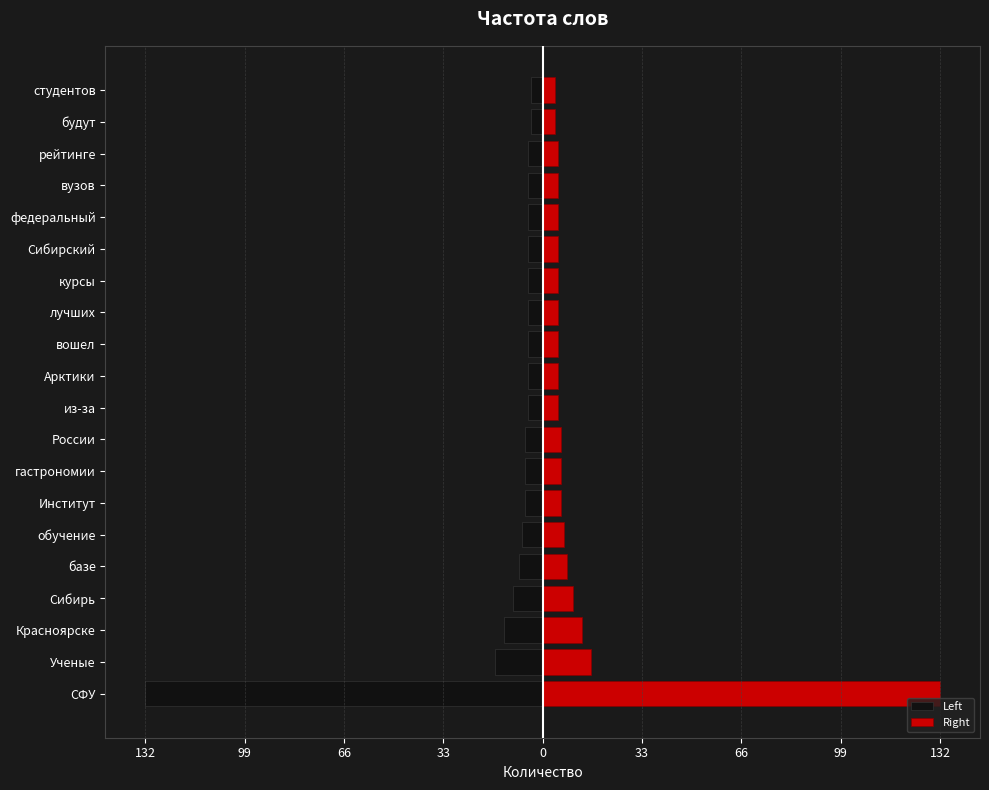

What is the sum of all Left values?

-257